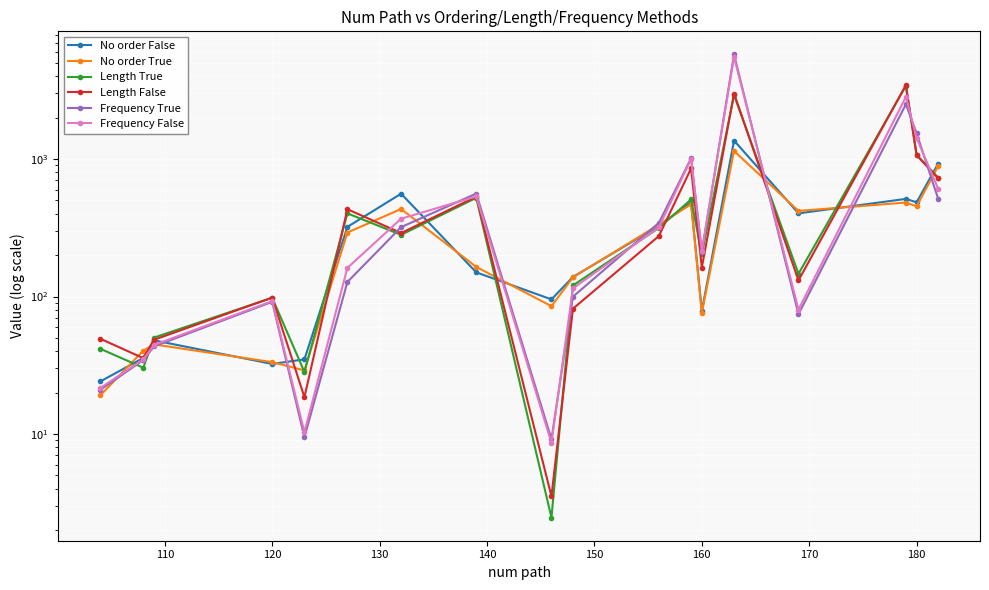

What is the difference between the maximum and minimum values in the Frequency False series?

5509.4